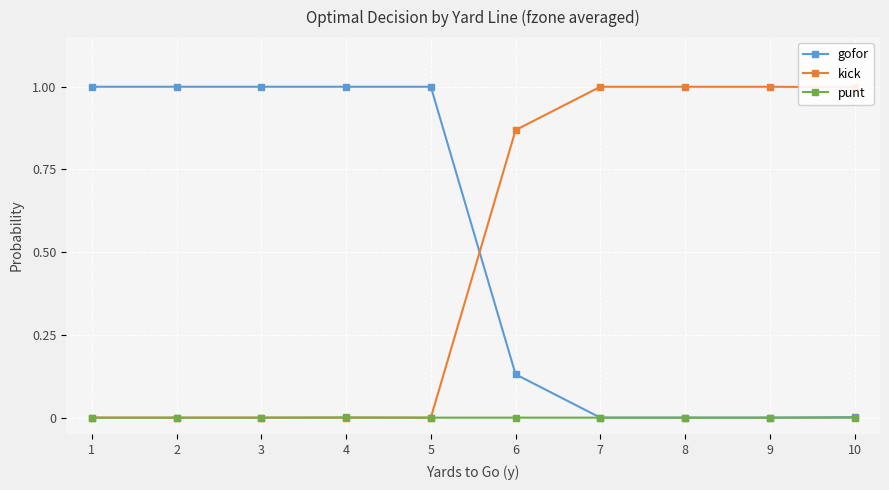

What is the maximum value shown in the chart?

1.0